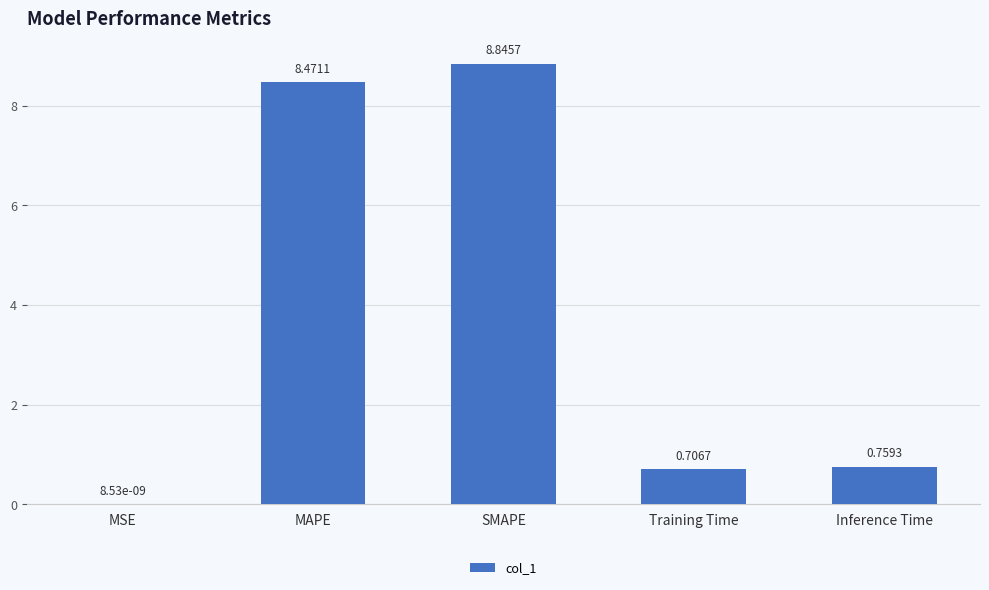

What is the change in value from MSE to SMAPE?

+8.8